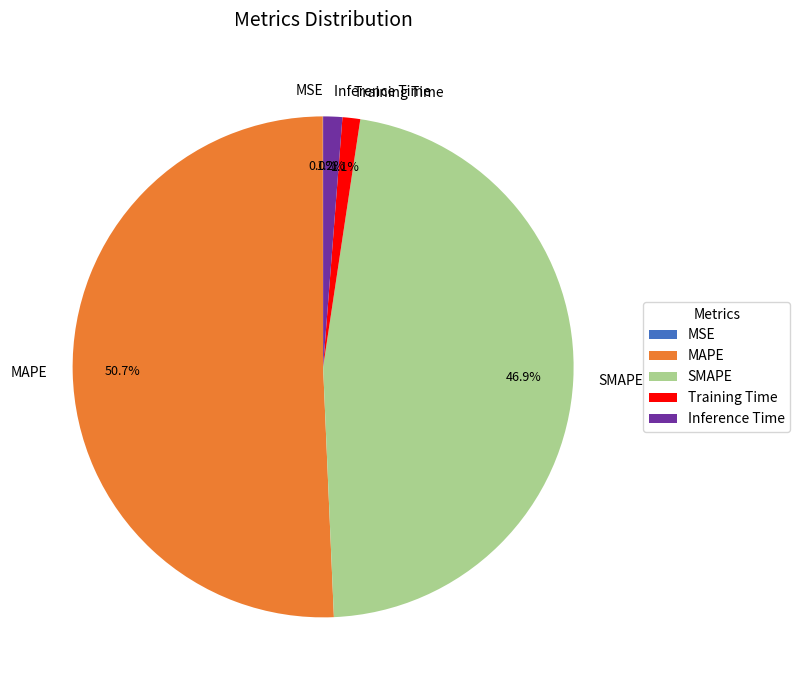

Is there any slice that represents more than half of the pie?

Yes